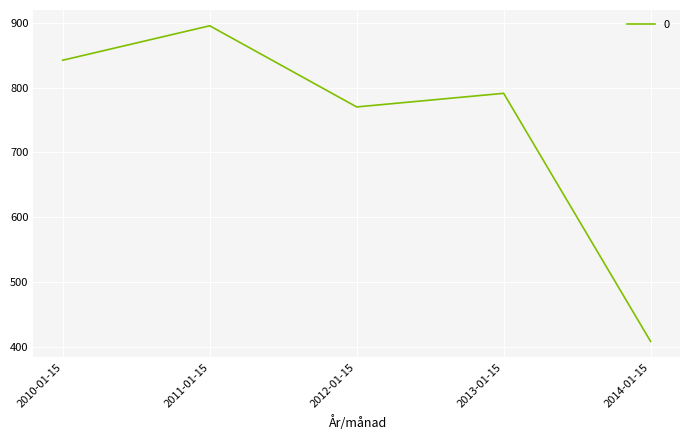

Is this an area chart (filled region under the line)?

No